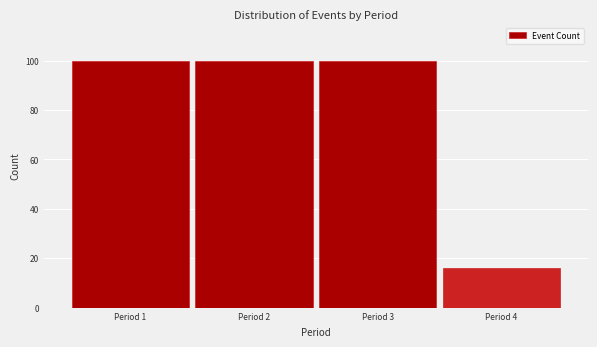

Reading left to right, transcribe this chart: for each bar, give the range it covers on the x-axis and its height. The values are not printed on the chart, so give them approximately, as read against the axis.

0.5 to 1.5: 100
1.5 to 2.5: 100
2.5 to 3.5: 100
3.5 to 4.5: 16